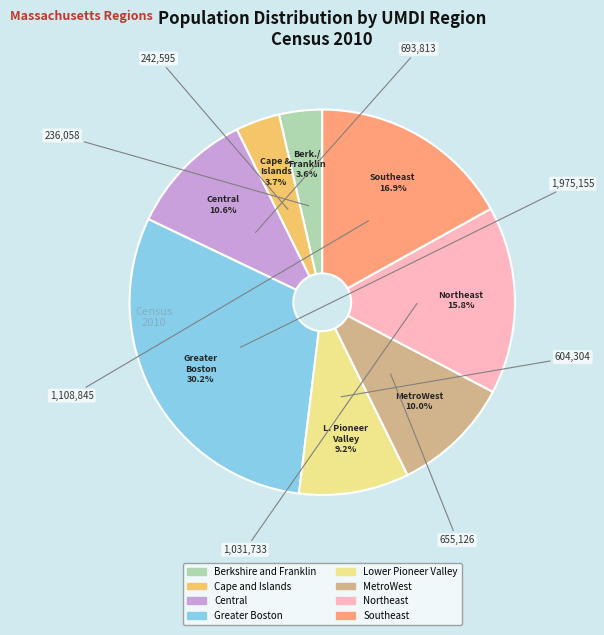

The Central slice represents 11% of the pie. True or false?

True